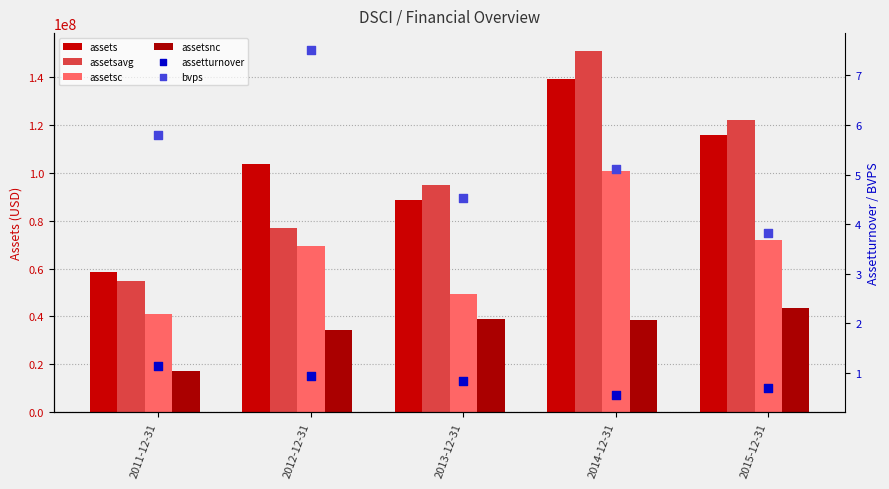

Is the value of bvps at 2012-12-31 greater than the value of assetsavg at 2014-12-31?

No